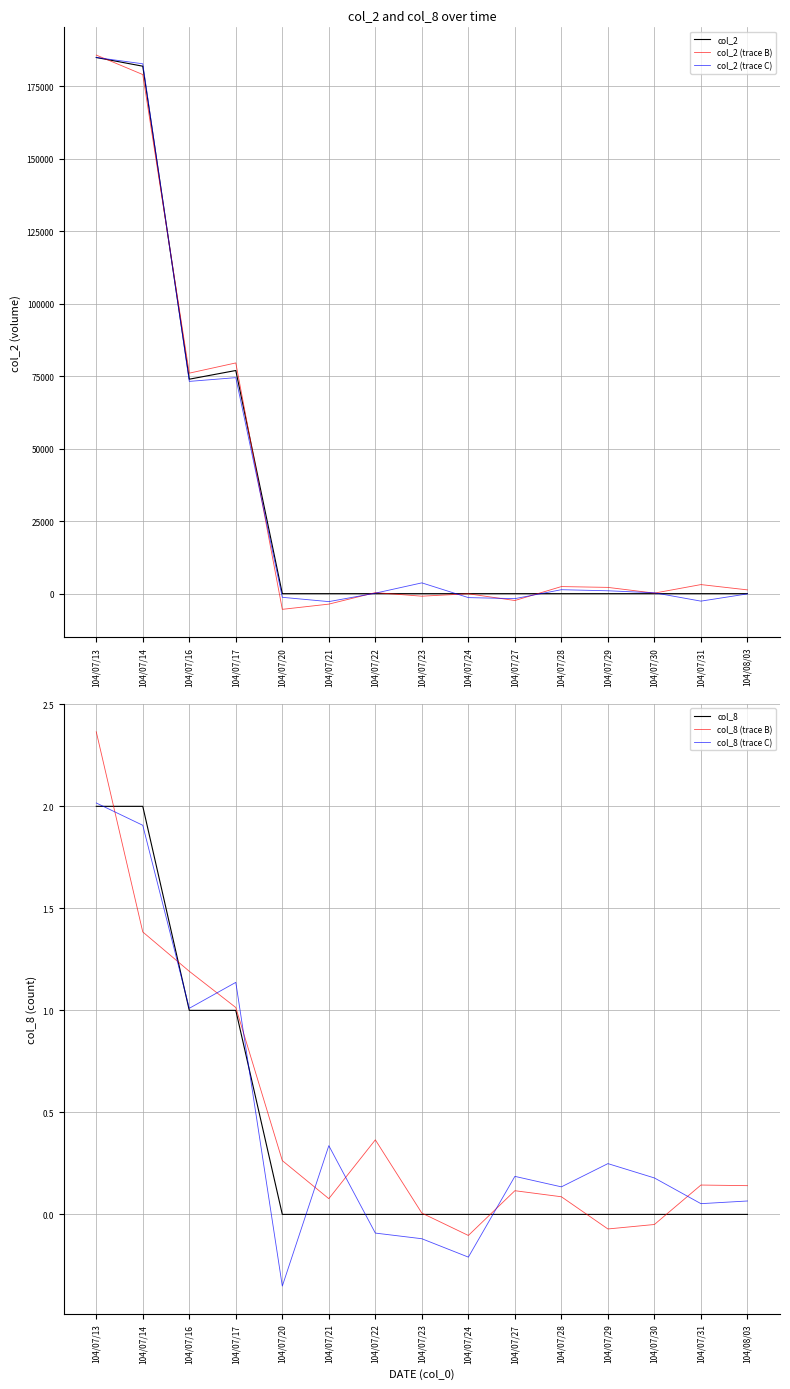

At which category is the sum across all series the highest?

104/07/13